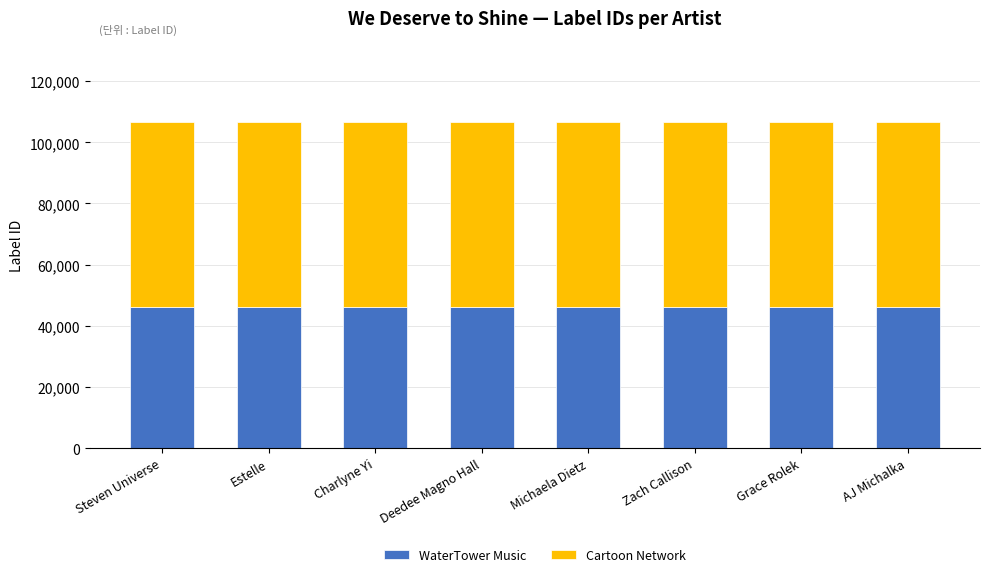

What is the minimum value for WaterTower Music?

46134